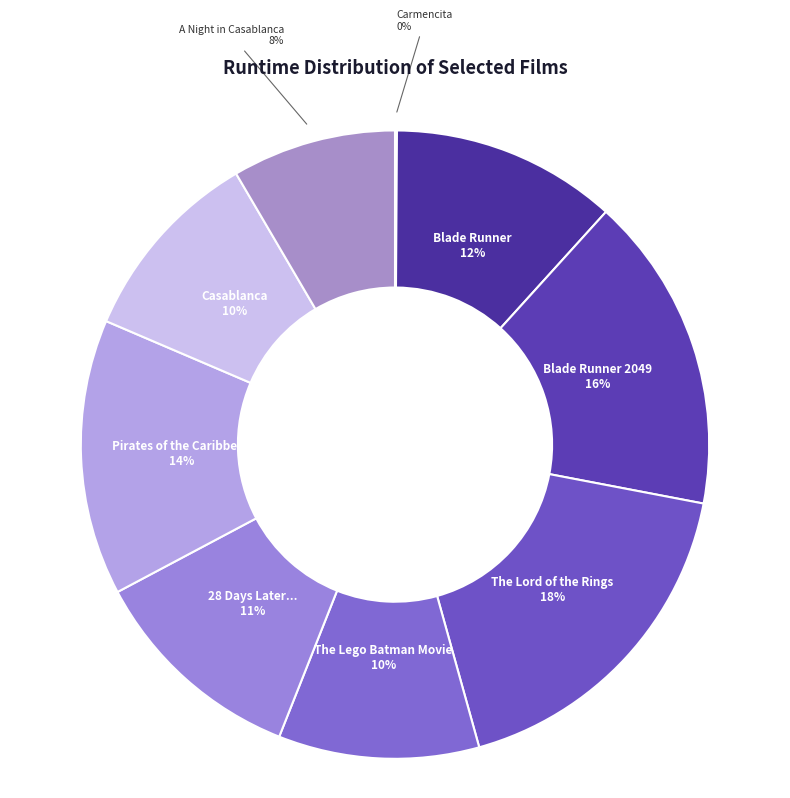

Does 28 Days Later... account for over 50% of the chart?

No